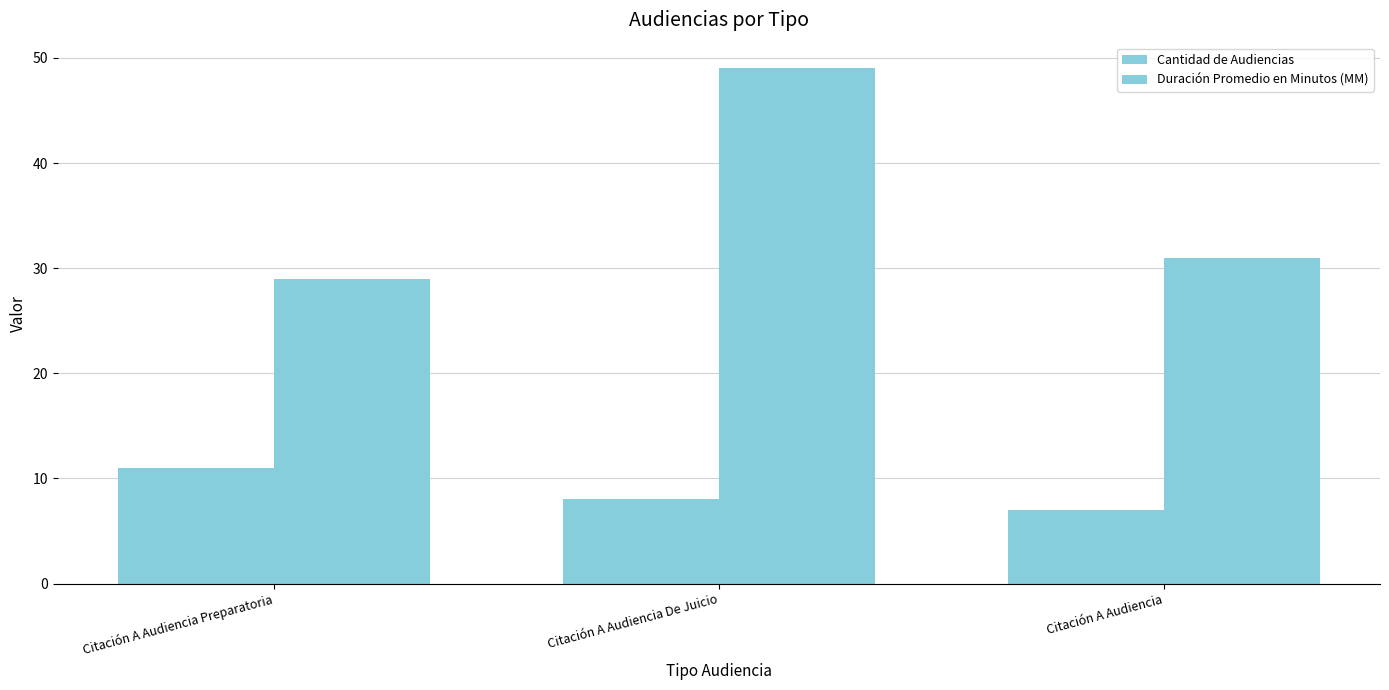

What is the total value across all series at Citación A Audiencia?

38